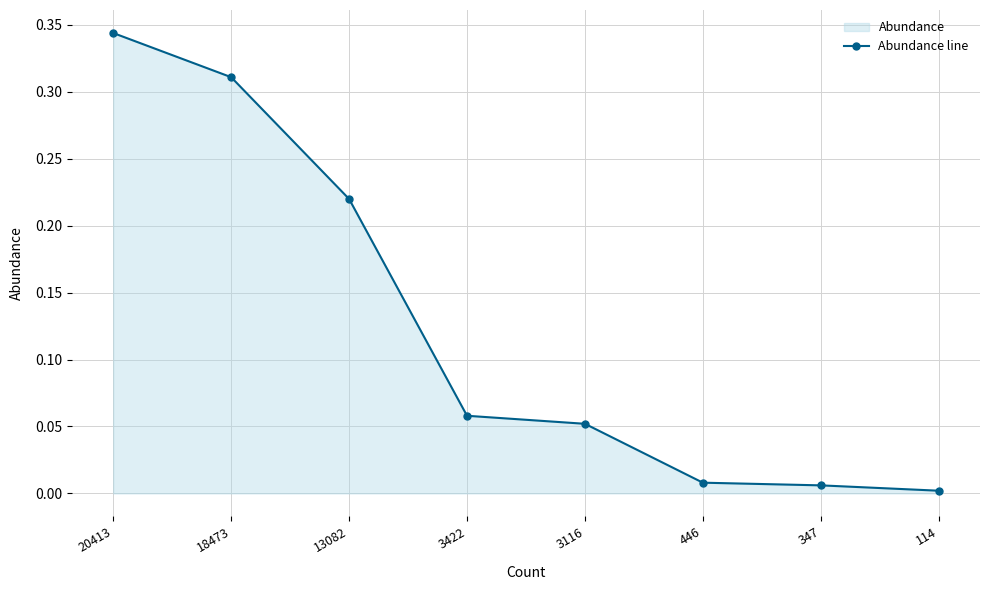

What is the sum of the values at 18473 and 114?

0.3